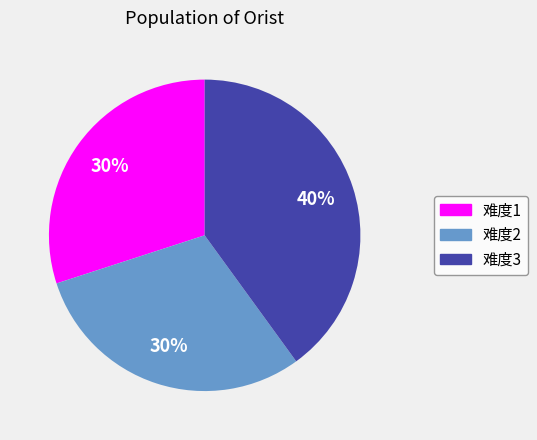

Which has a higher value, 难度1 or 难度3?

难度3